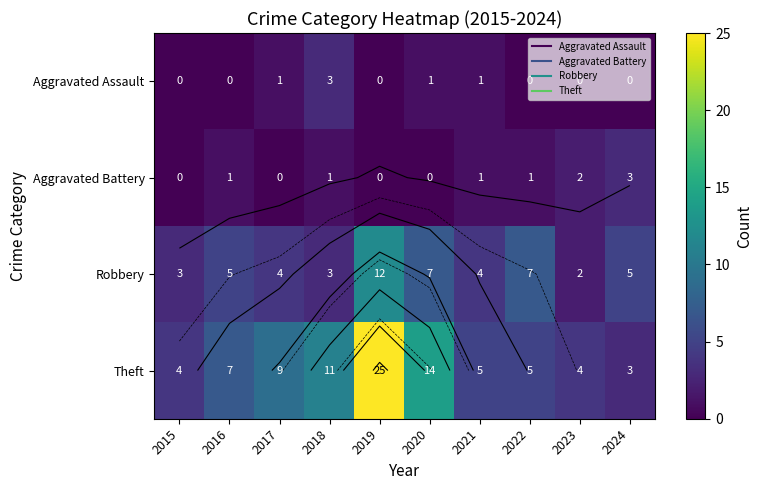

What is the difference between the highest and lowest values at 2023?

4